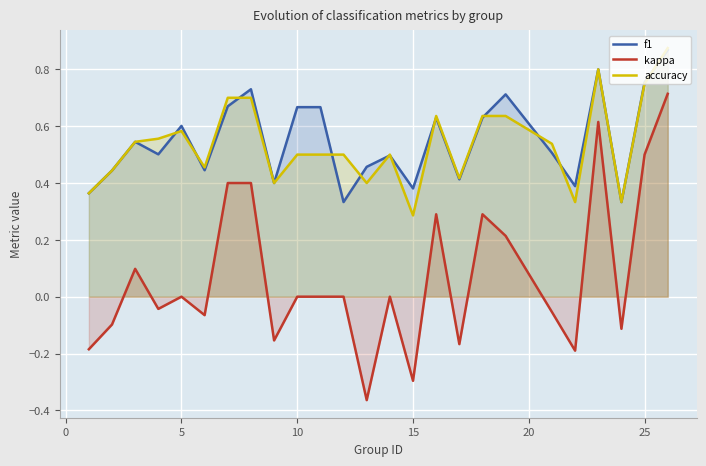

What is the difference between the second highest and second lowest values in the kappa series?

0.9